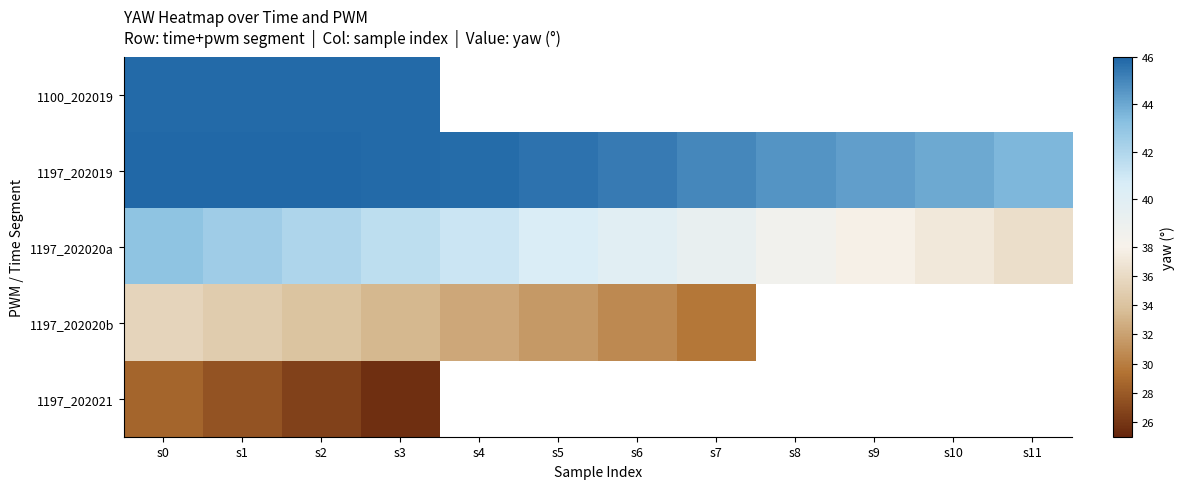

How many categories are shown in the chart?

12